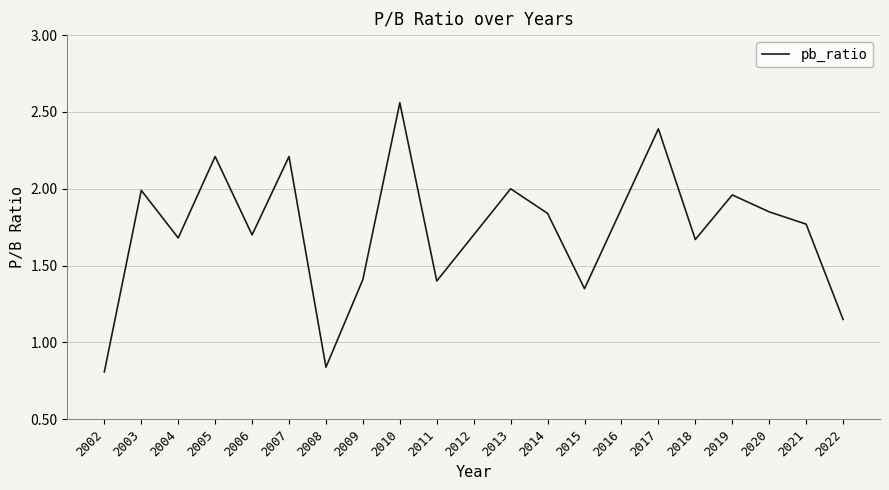

True or false: the data shows 2.2 at 2007.

True